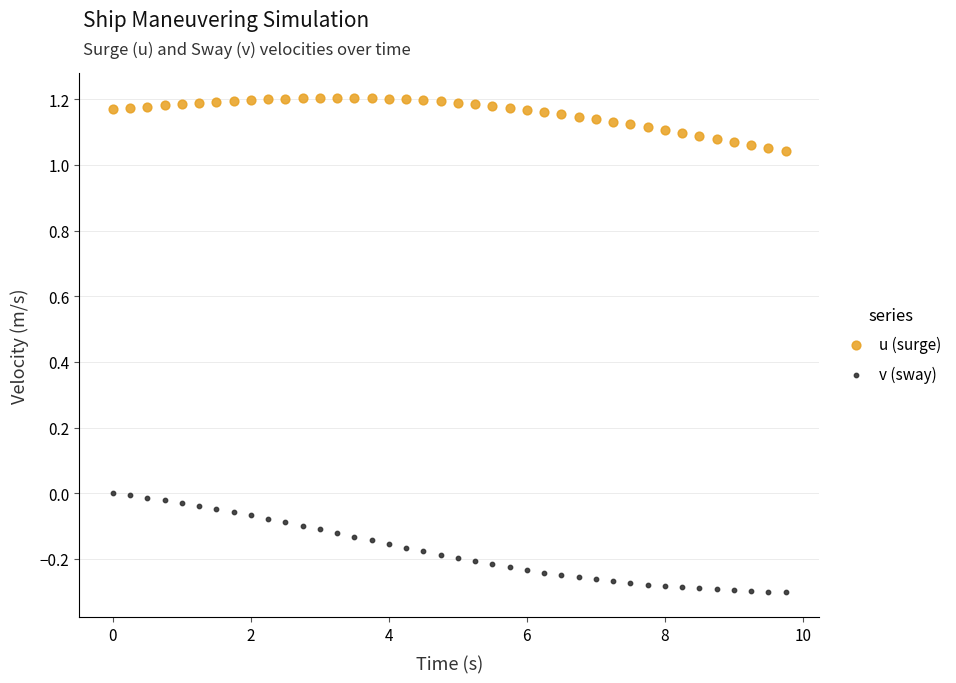

What are all the series names shown in the legend?

u (surge), v (sway)